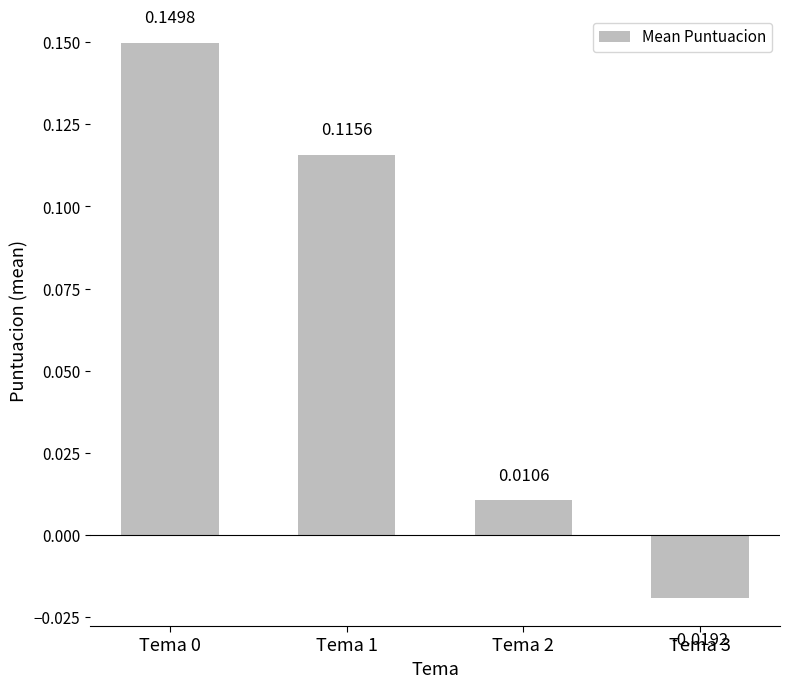

What is the sum of all values?

0.3